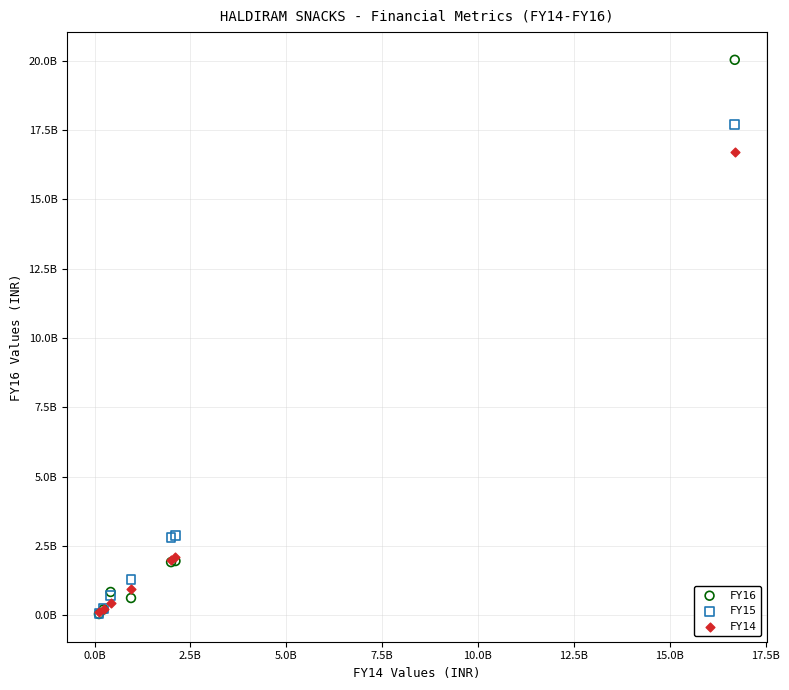

What are all the series names shown in the legend?

FY16, FY15, FY14